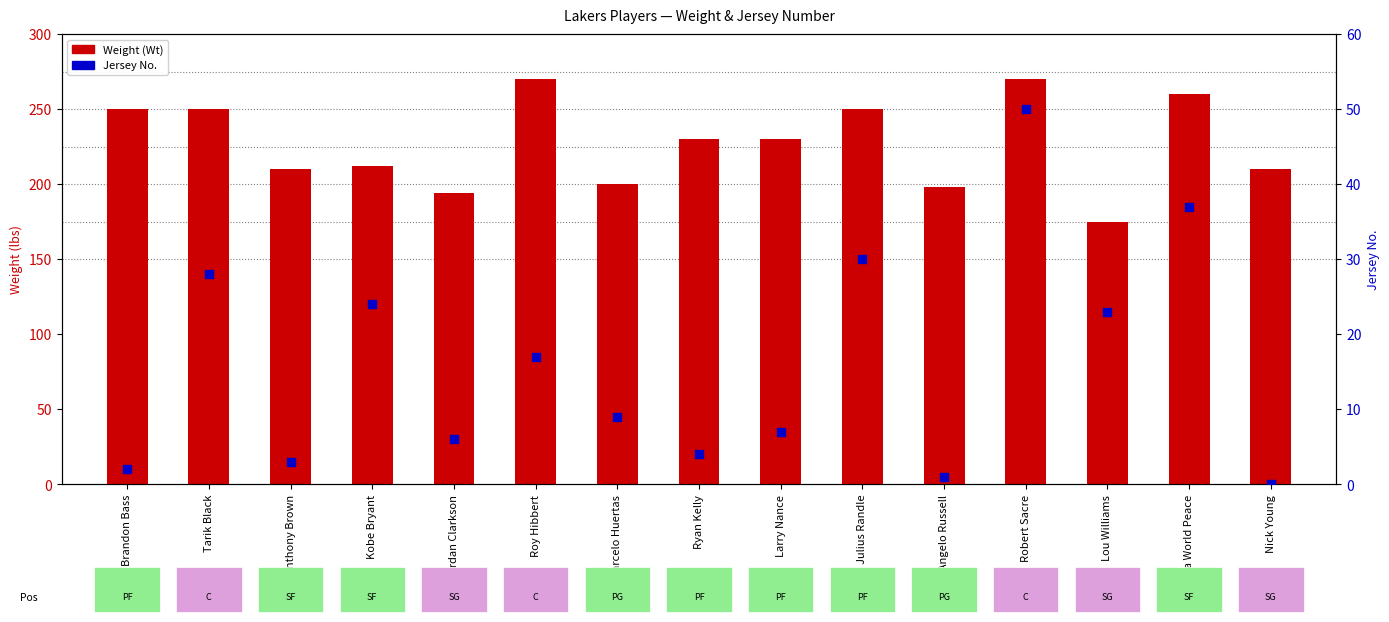

Is the value of Jersey No. at Roy Hibbert greater than the value of Weight (Wt) at Lou Williams?

No